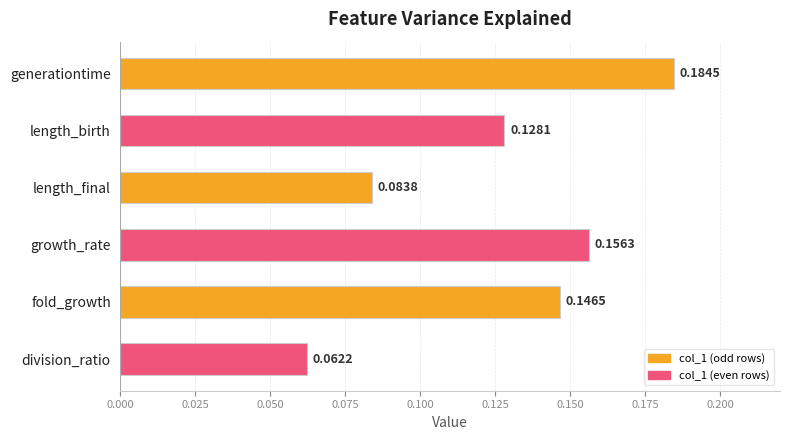

Count the number of data series in this chart.

1